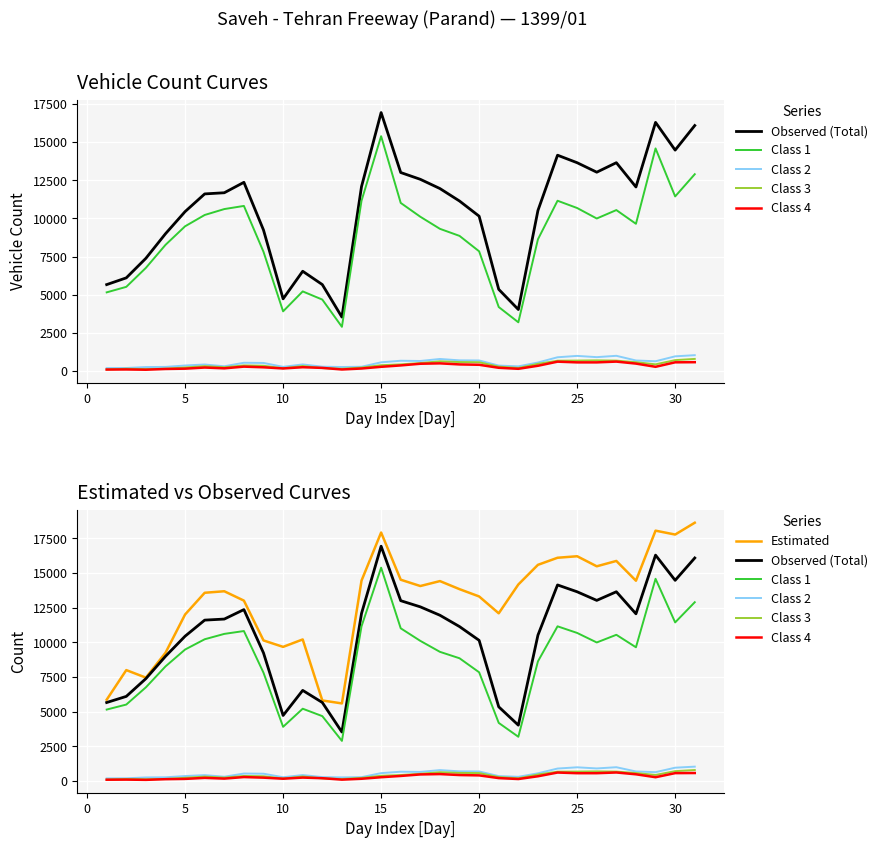

Reading left to right, transcribe all the data shown in this chart.

Observed (Total): 5668	6110	7391	9000	10451	11609	11685	12368	9243	4735	6543	5670	3539	12089	16937	13010	12565	11960	11143	10150	5358	4036	10524	14145	13652	13032	13654	12064	16295	14478	16089
Class 1: 5160	5521	6764	8271	9488	10229	10616	10822	7817	3916	5222	4687	2902	11161	15390	11019	10113	9322	8859	7848	4199	3199	8635	11162	10685	9998	10551	9651	14589	11444	12900
Class 2: 198	206	266	277	368	434	318	548	536	281	439	291	270	287	577	680	665	796	706	698	364	312	565	908	998	916	1004	697	647	969	1045
Class 3: 111	155	136	158	240	327	253	374	352	187	337	197	153	232	387	441	529	644	594	582	293	207	478	682	691	705	688	584	445	720	800
Class 4: 103	110	92	141	161	235	183	294	251	175	256	212	108	171	282	374	483	509	439	415	219	152	351	620	573	573	624	493	283	577	585
Estimated: 5871	8006	7461	9253	12015	13581	13690	13015	10144	9680	10216	5817	5603	14455	17924	14521	14067	14423	13841	13315	12100	14178	15595	16105	16214	15489	15875	14450	18059	17778	18631